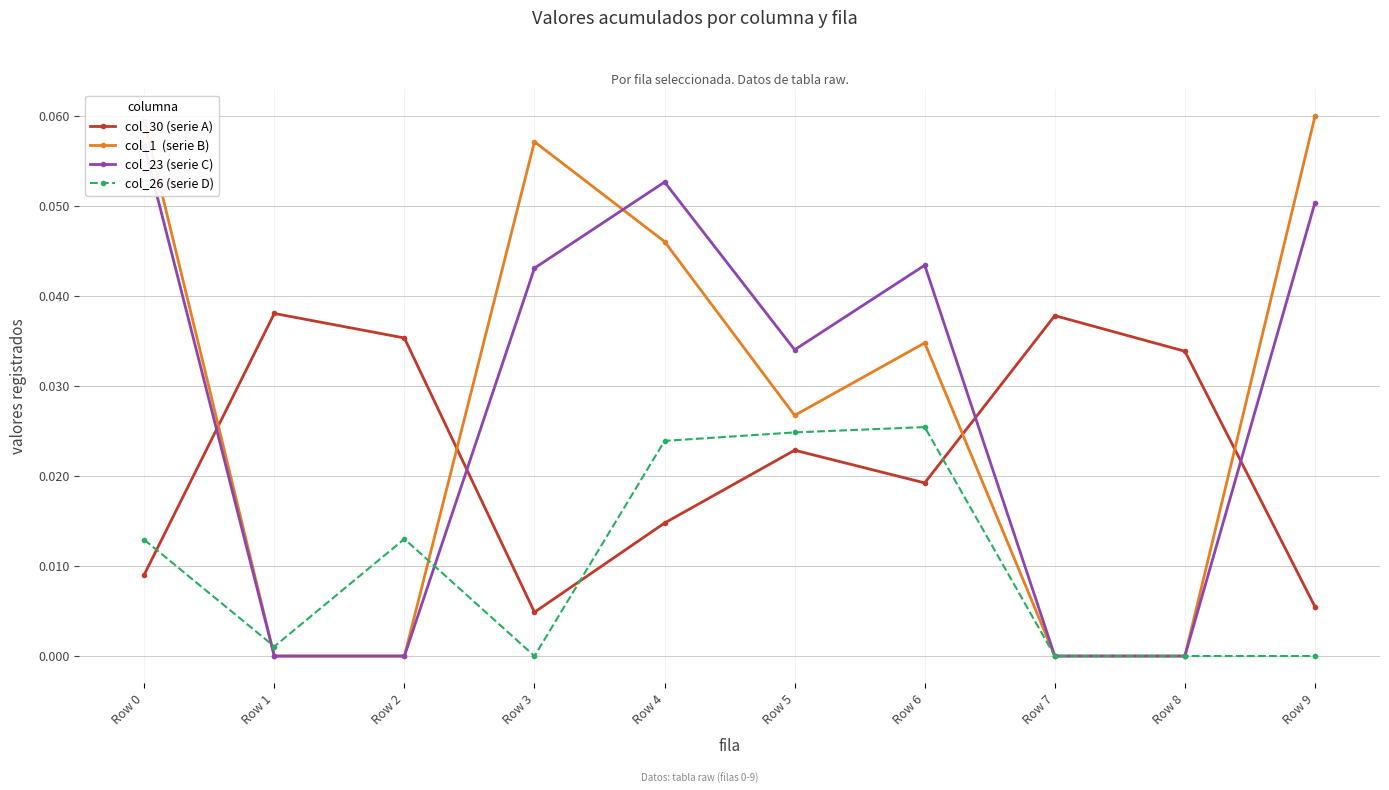

Between Row 4 and Row 8, which series saw the biggest shift?

col_23 (serie C)